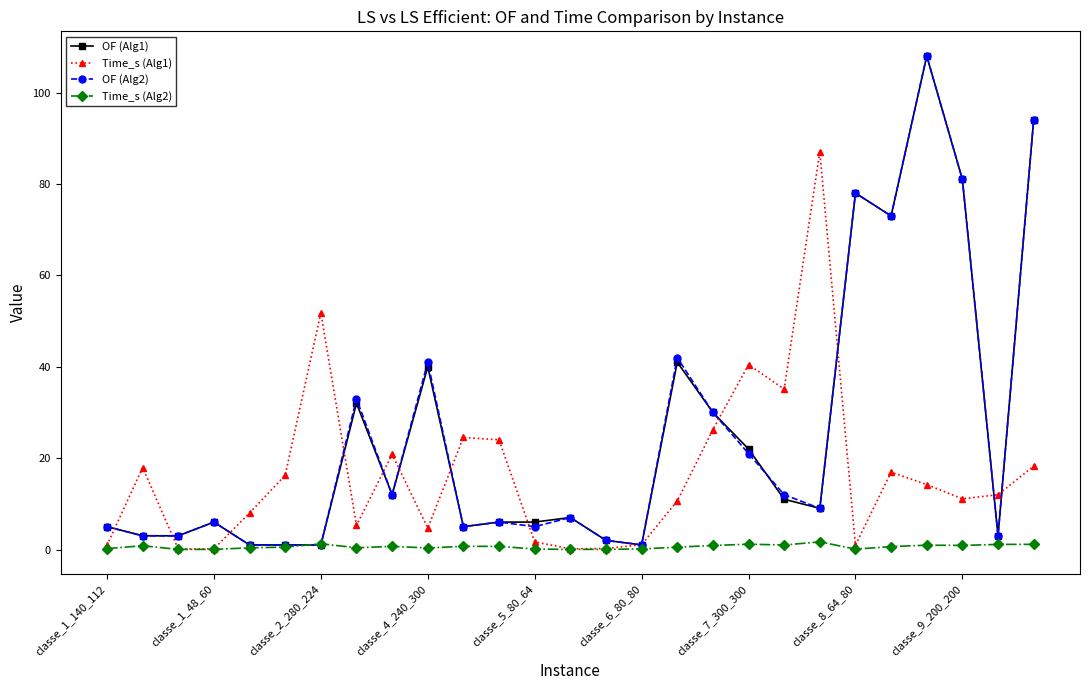

True or false: Time_s (Alg2) has more than 2 interior local peaks.

True